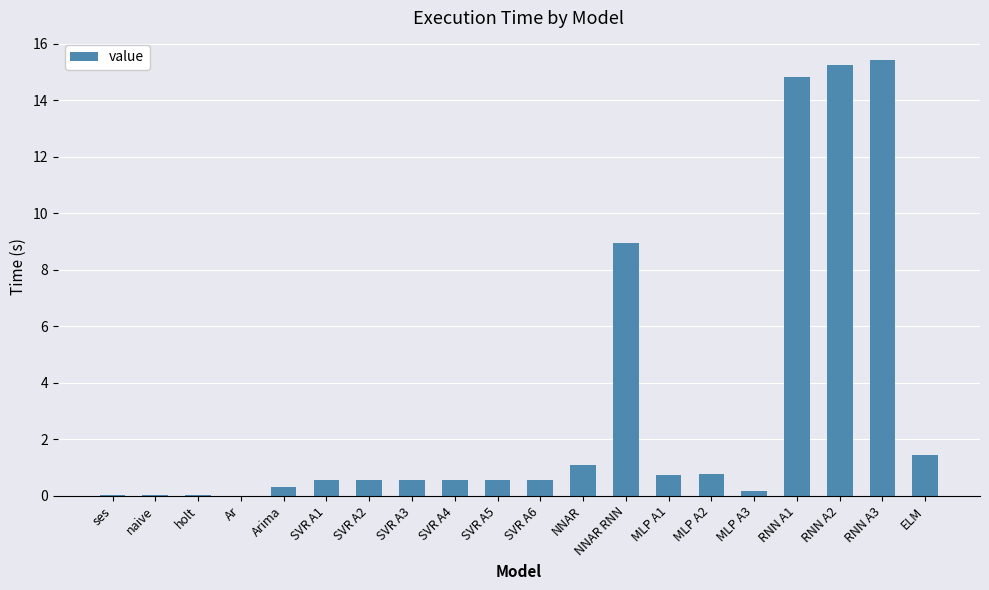

What value does the data have at SVR A5?

0.6